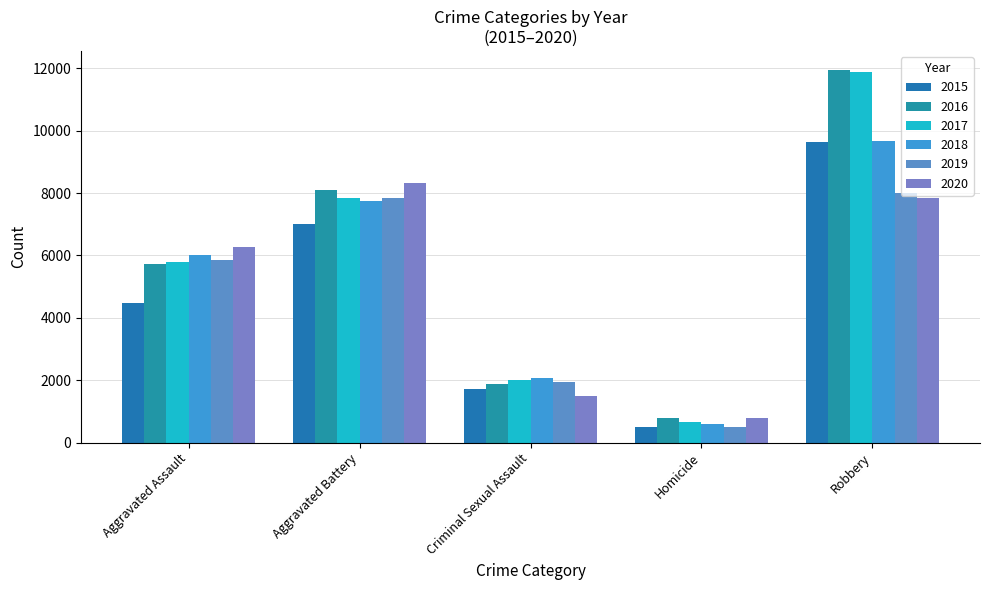

Are the bars horizontal?

No